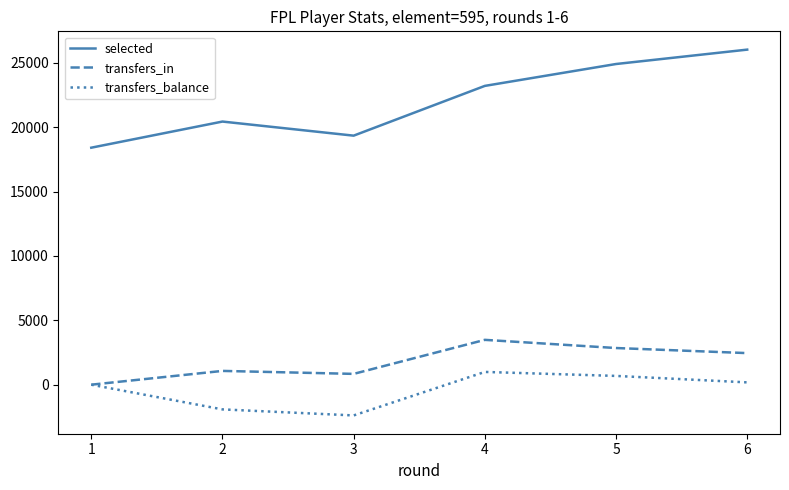

What is the average value of the transfers_balance series?

-409